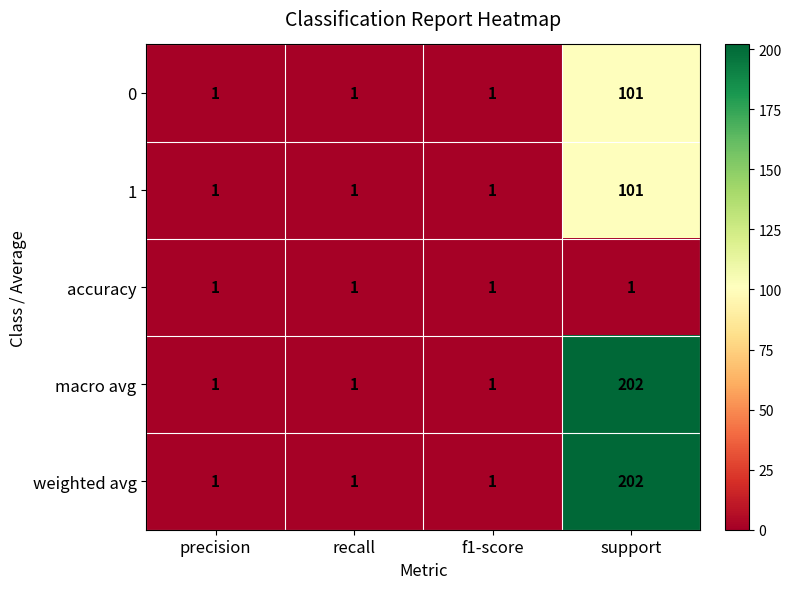

Is it true that accuracy equals 2 at recall?

False